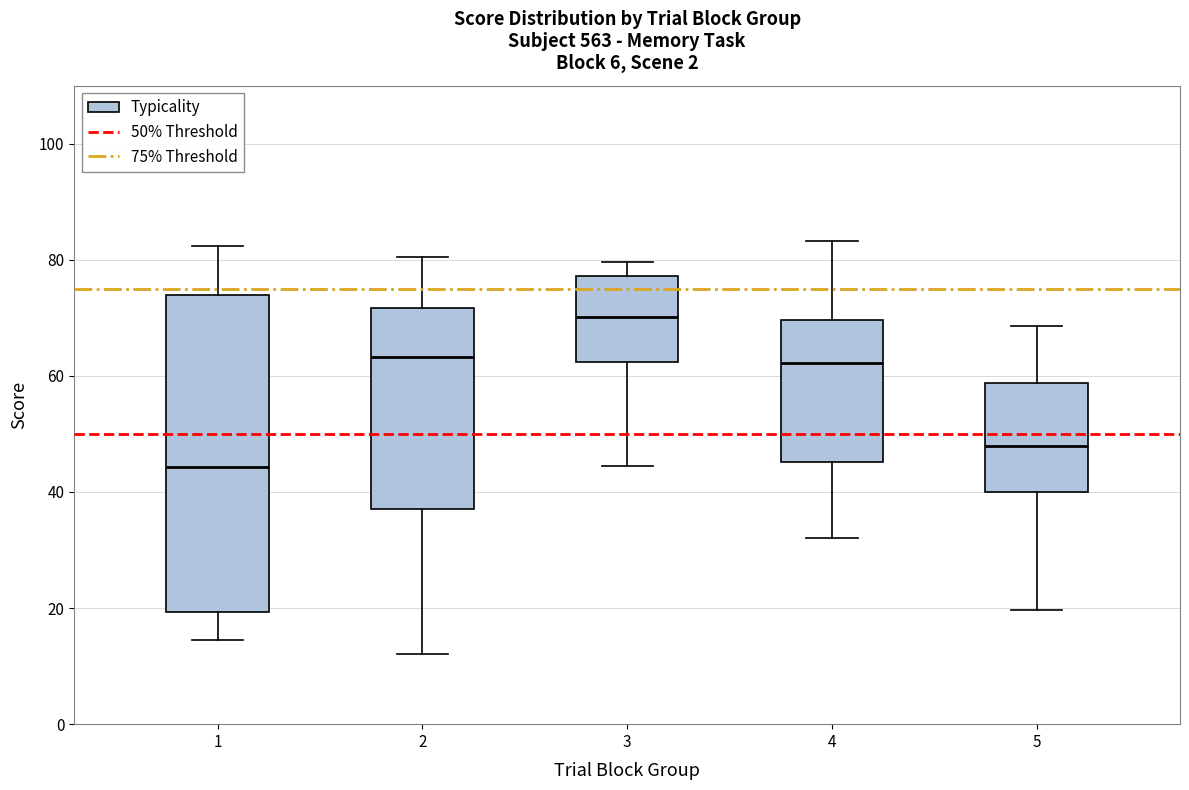

Where is the lower edge of the box at x = 2 on the y-axis? The values are not printed on the chart, so give them approximately, as read against the axis.

38